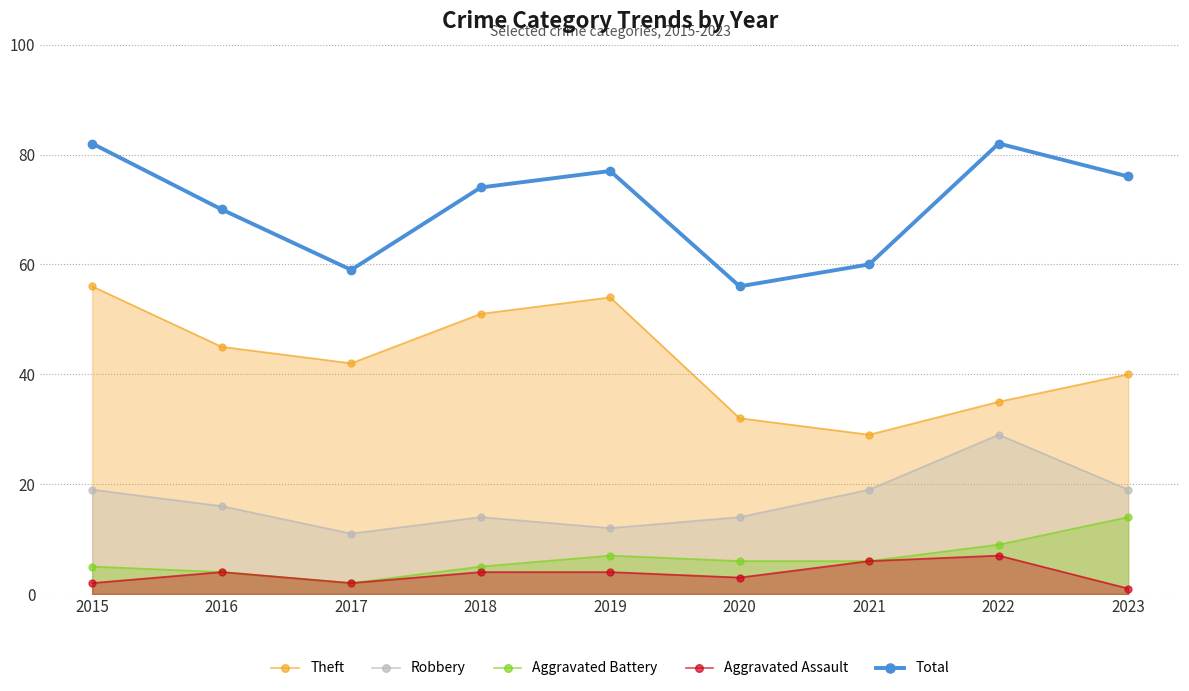

True or false: Theft and Aggravated Assault cross at least once.

False